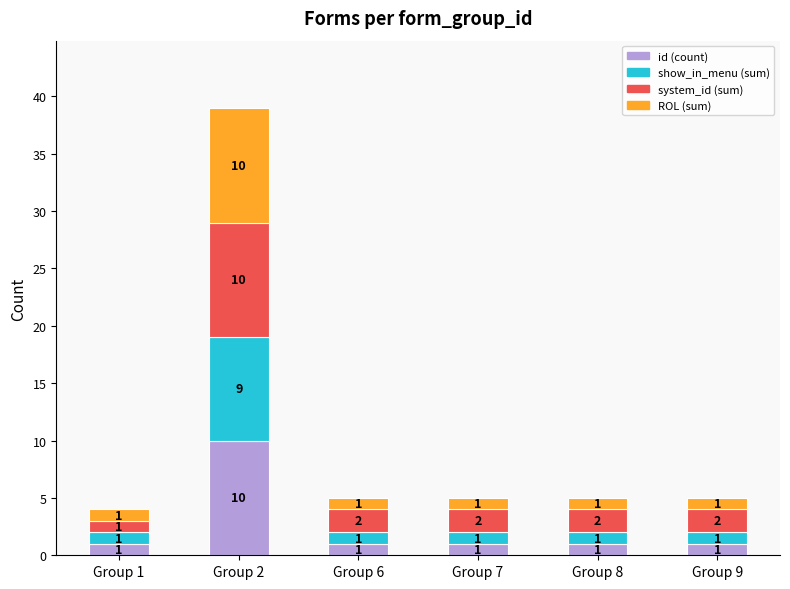

What is the total value across all series at Group 1?

4